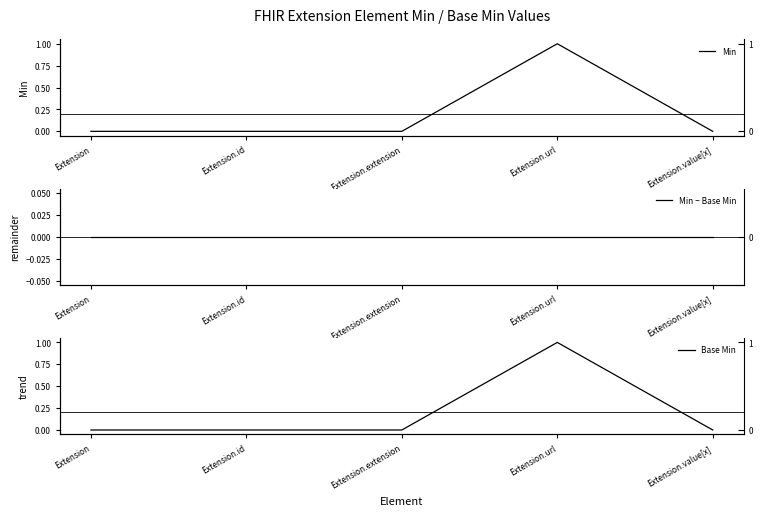

Is this an area chart (filled region under the line)?

No